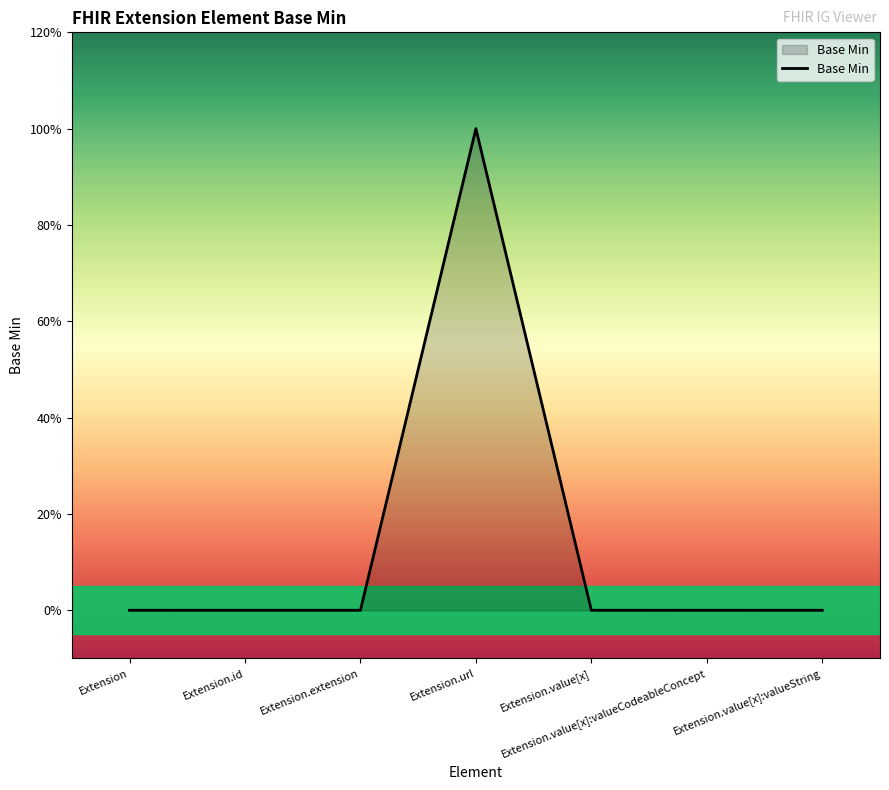

Does the chart display data point markers on the line(s)?

No